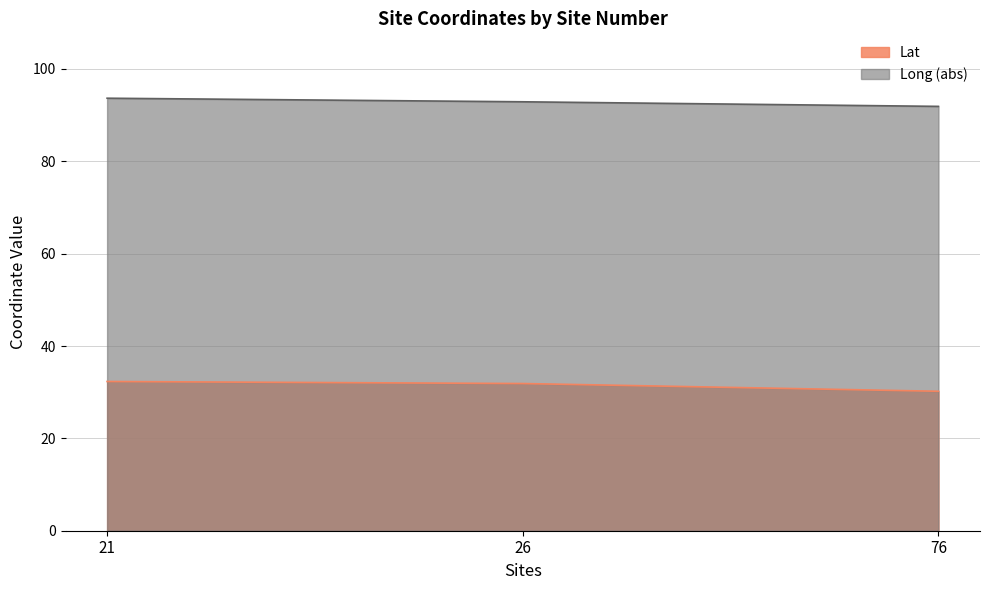

Is the value of Long at 26 greater than the value of Lat at 26?

Yes